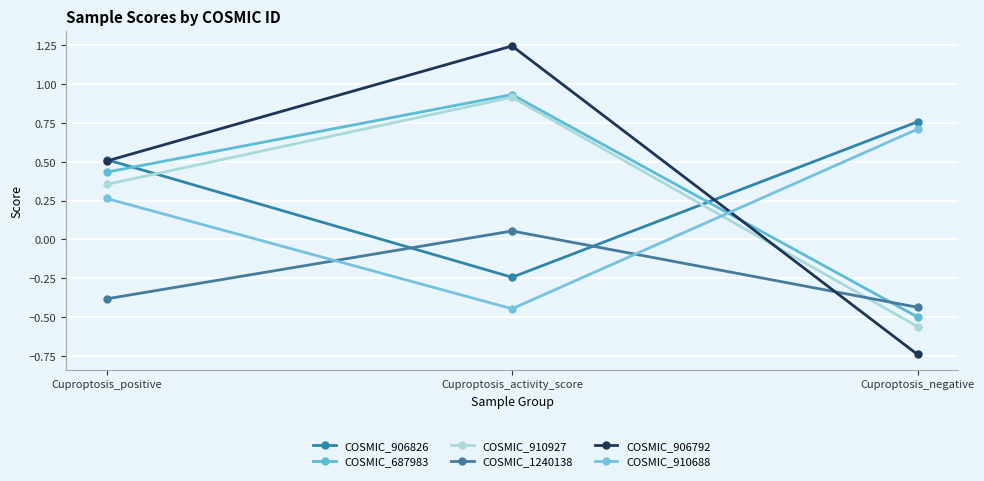

Which series changed the most between Cuproptosis_positive and Cuproptosis_negative?

COSMIC_906792